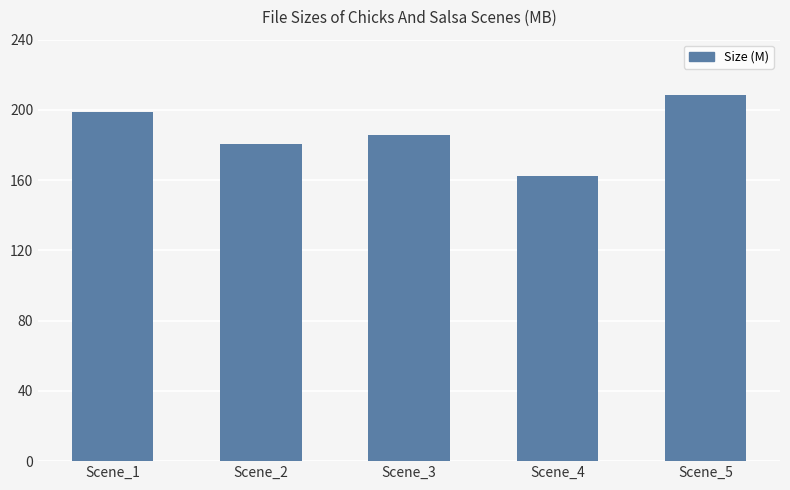

What is the difference between the second highest and second lowest values?

18.2